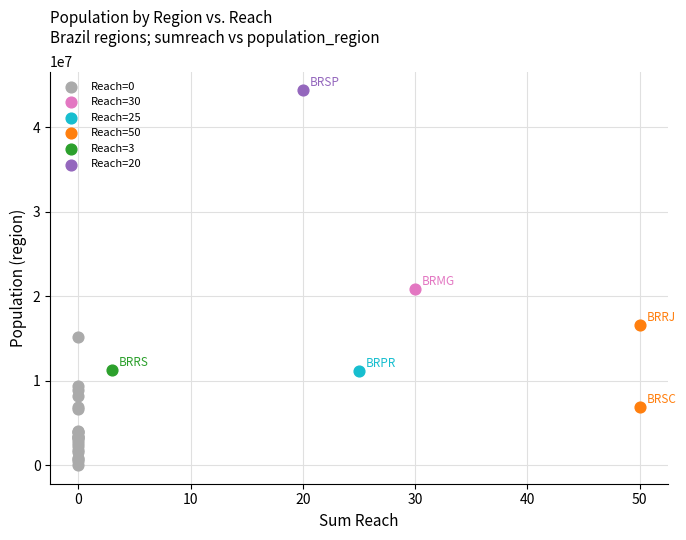

What are all the series names shown in the legend?

Reach=0, Reach=30, Reach=25, Reach=50, Reach=3, Reach=20